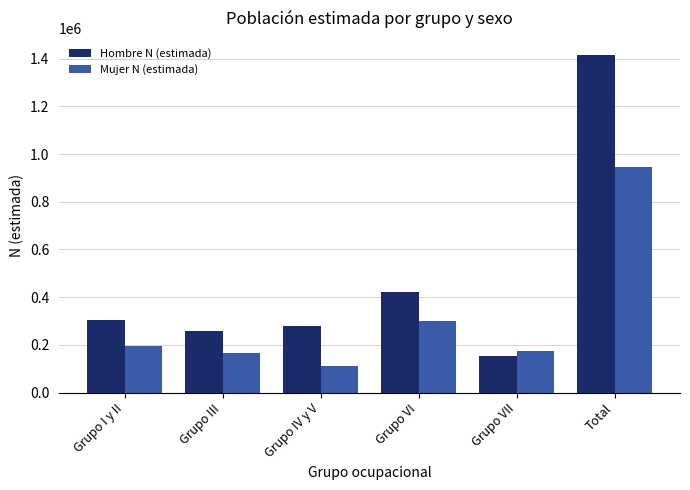

What is the total value across all series at Grupo VII?

325463